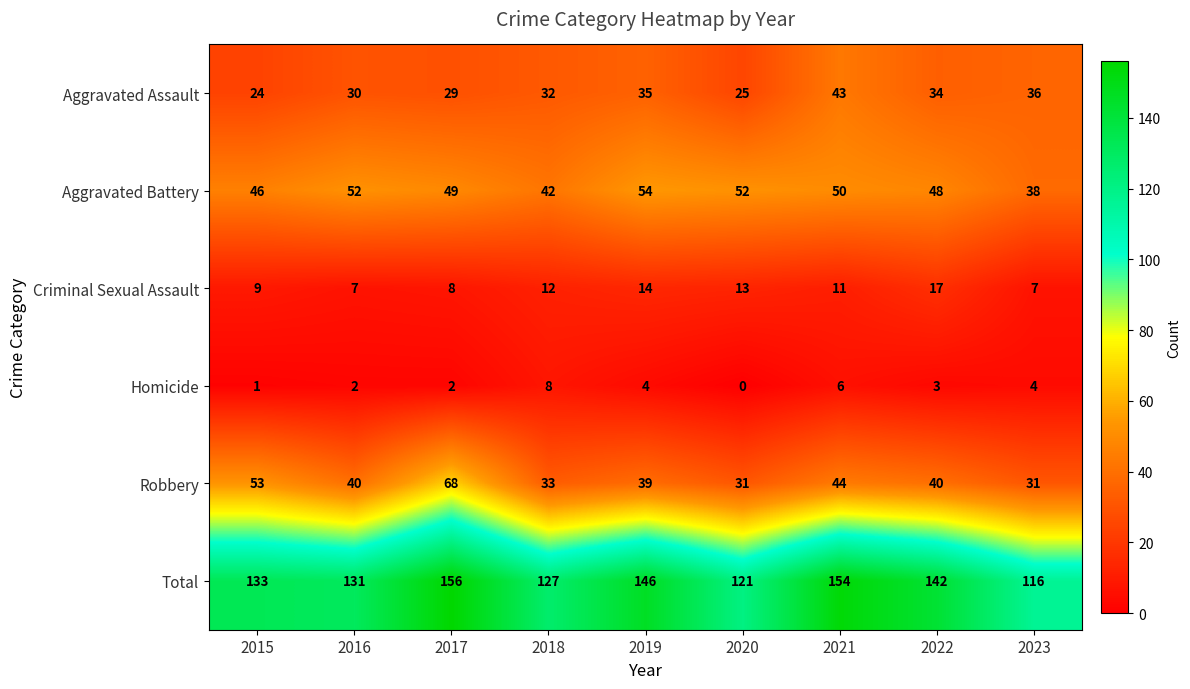

Rank the series at 2021 from highest to lowest value.

Total, Aggravated Battery, Robbery, Aggravated Assault, Criminal Sexual Assault, Homicide